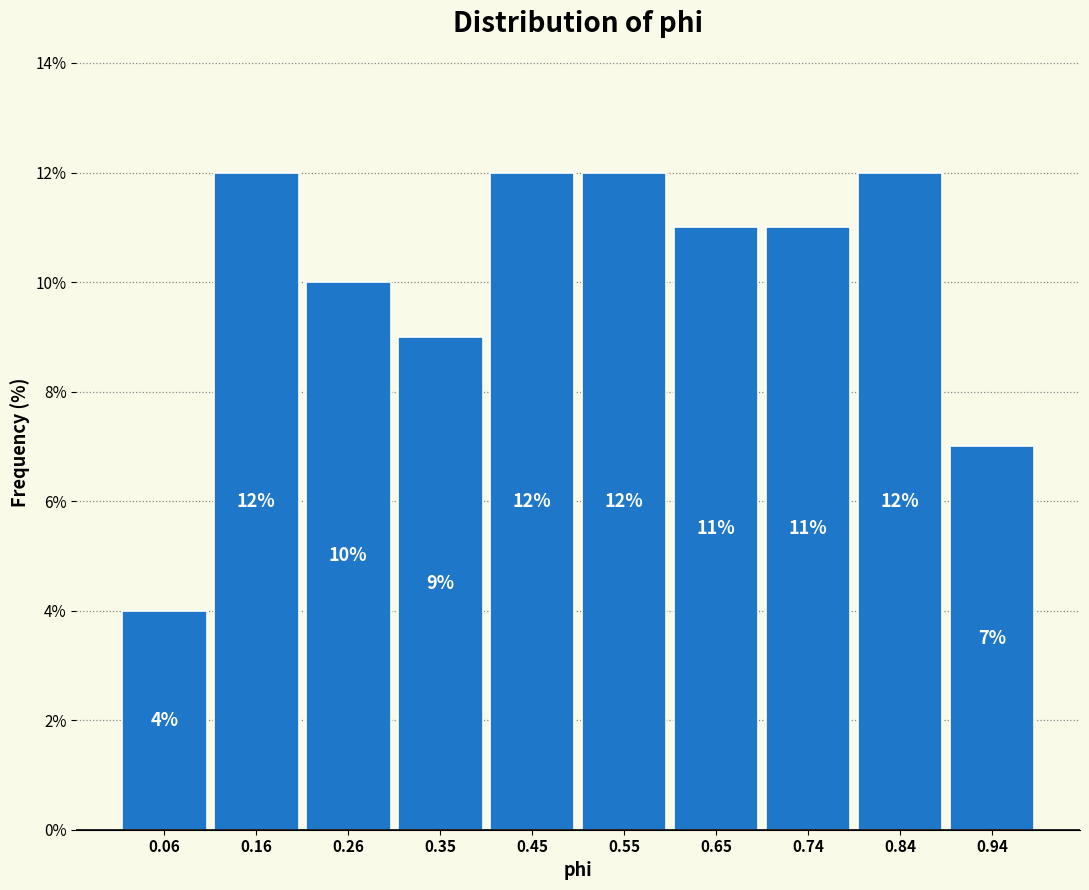

Reading left to right, list every bar in this chart as the range it spans on the x-axis followed by its height. The bar edges are not printed on the chart, so give them approximately, as read against the axis.

0.01 to 0.11: 4
0.11 to 0.21: 12
0.21 to 0.30: 10
0.30 to 0.40: 9
0.40 to 0.50: 12
0.50 to 0.60: 12
0.60 to 0.69: 11
0.69 to 0.79: 11
0.79 to 0.89: 12
0.89 to 0.99: 7